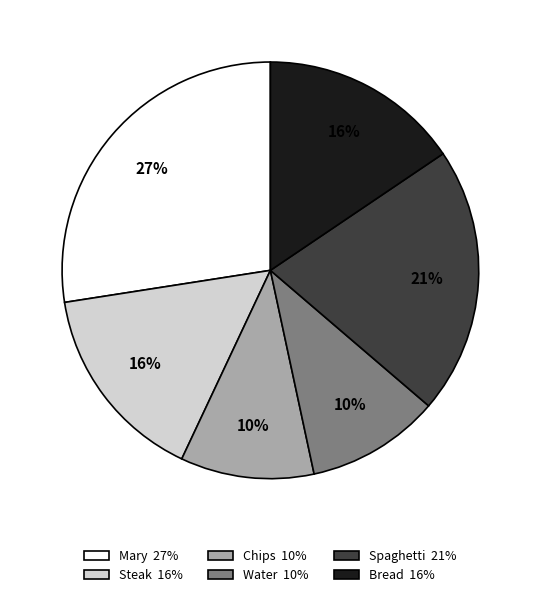

Is Steak the majority of the pie?

No